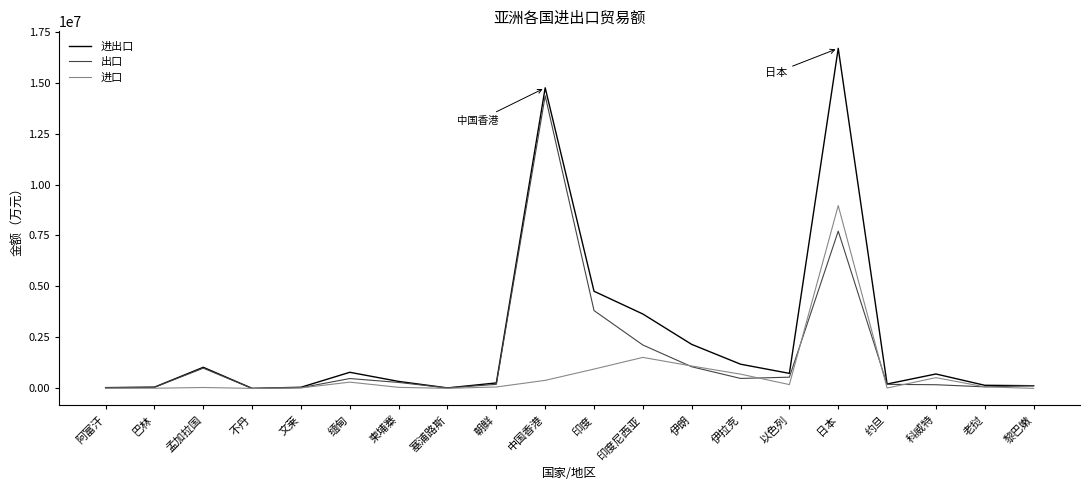

Which series has the largest range (max minus min)?

进出口